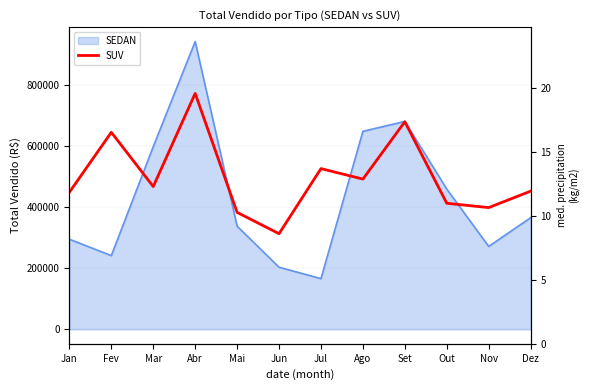

What value does the data have at Nov, to the nearest 10?

398540